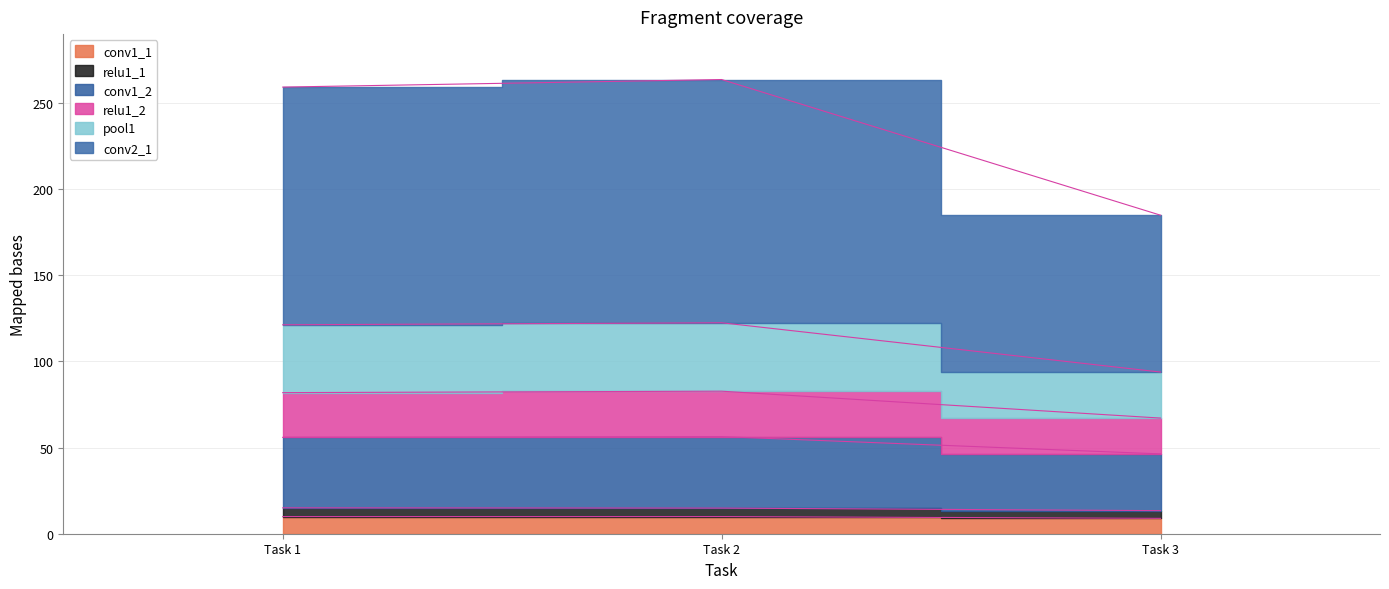

How many values in the relu1_2 series are below 81?

1